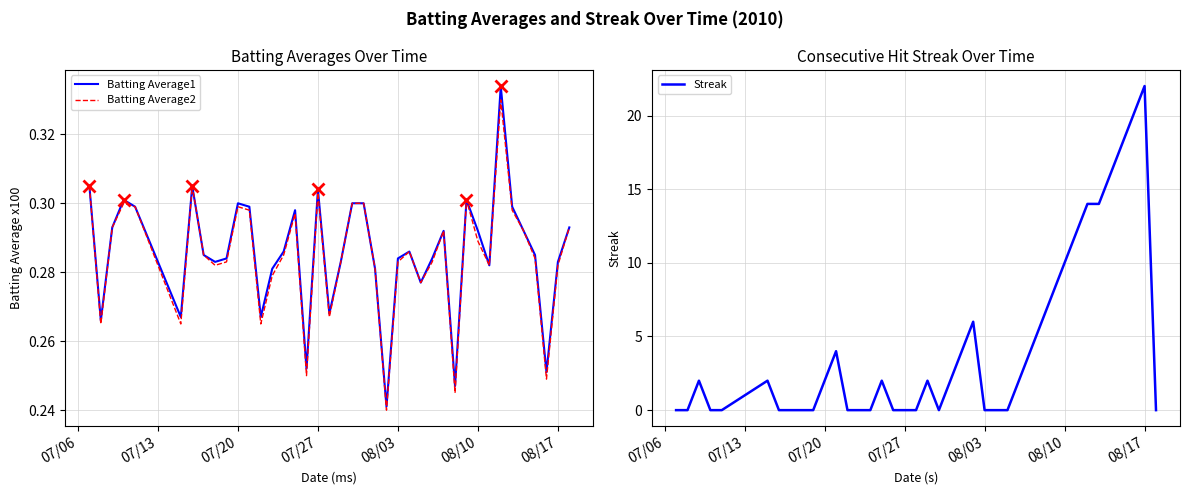

How many values in the Streak series exceed 2?

14